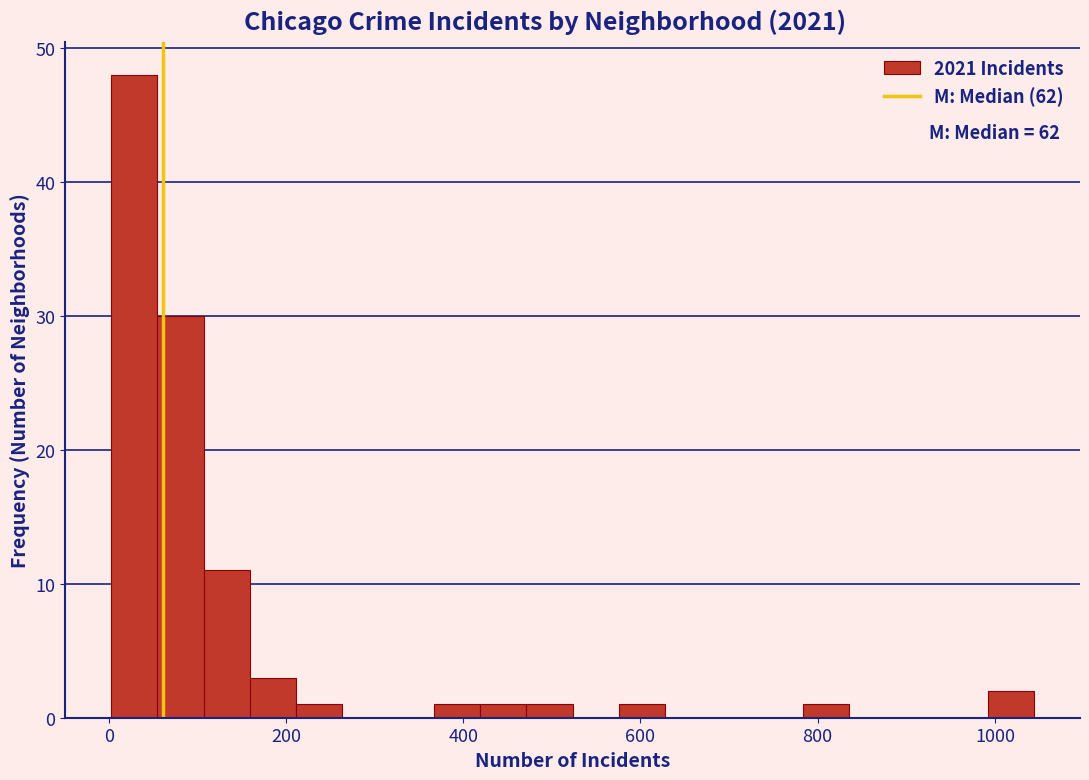

Around what value on the x-axis is the tallest bar? Give the approximate position of its centre, as read against the axis.

20